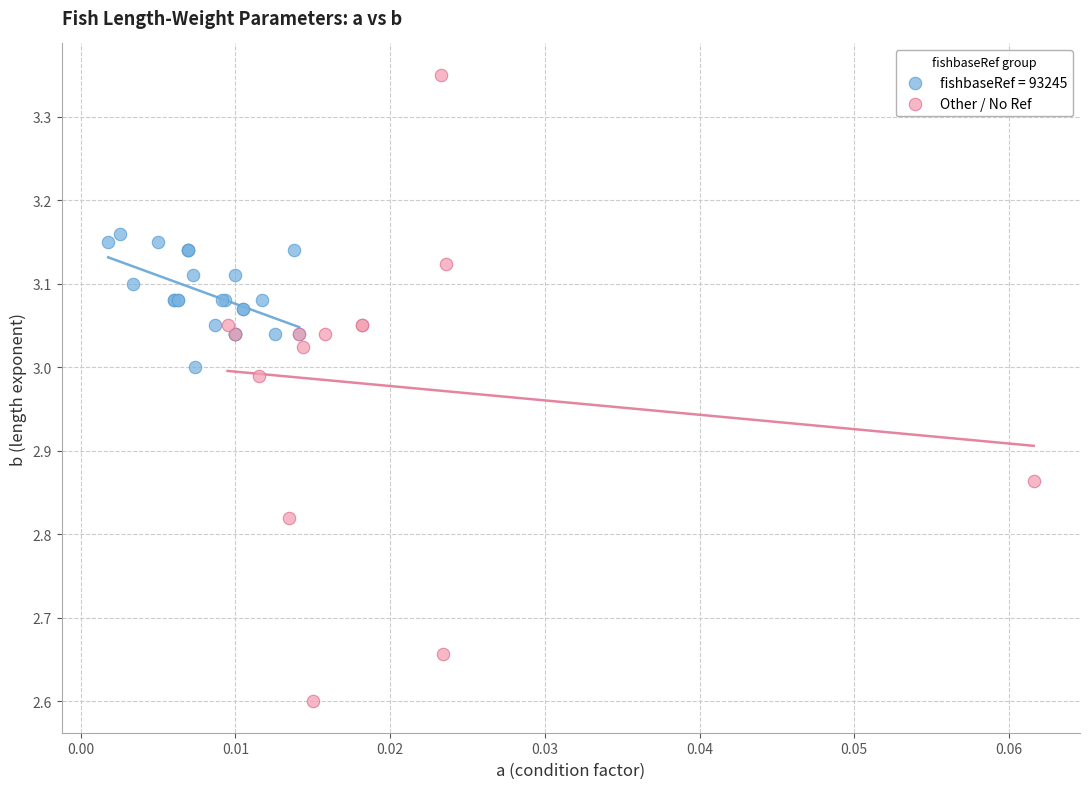

Which series reaches the minimum Y coordinate?

Other / No Ref